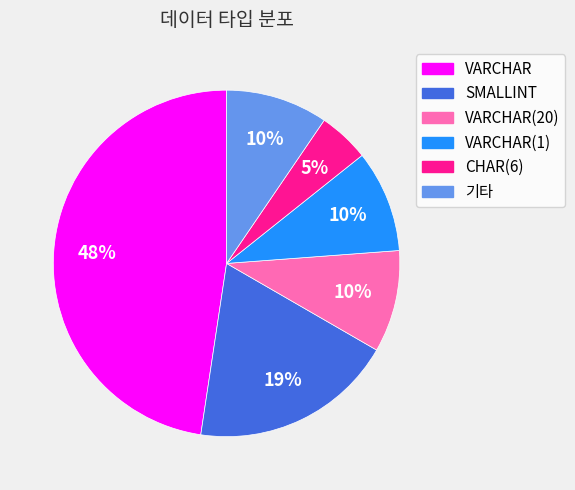

Is there any slice that represents more than half of the pie?

No